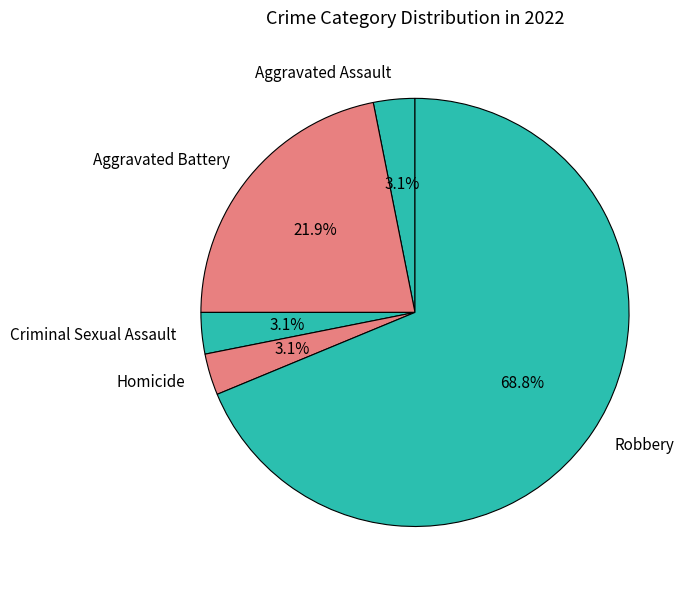

Between Homicide and Robbery, which is larger?

Robbery